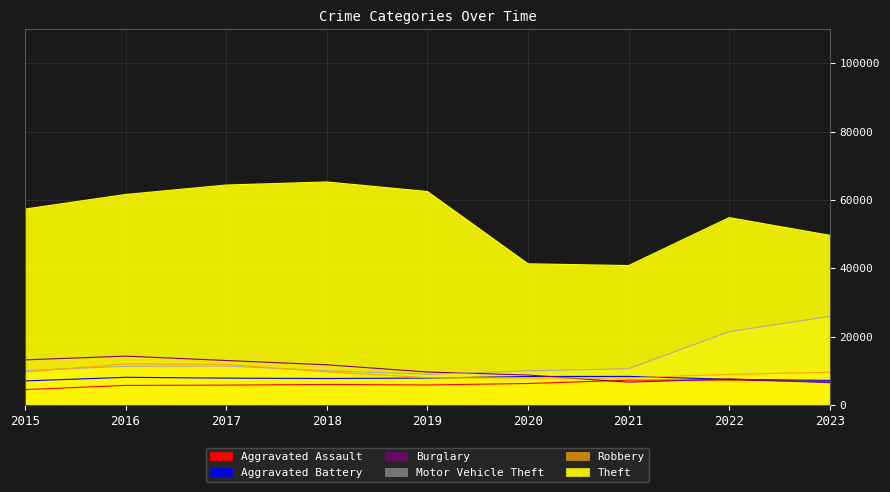

True or false: Aggravated Battery and Motor Vehicle Theft cross at least once.

False